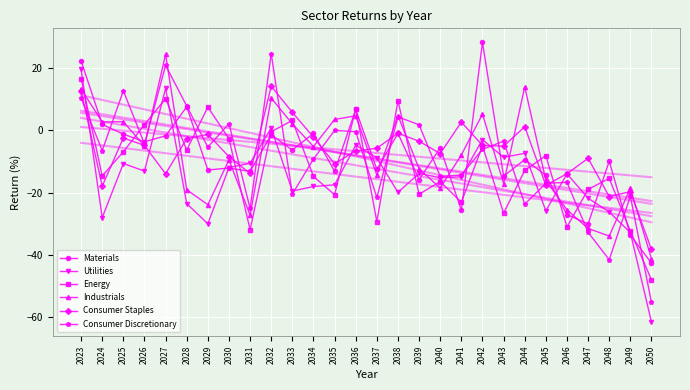

What is the average value of the Consumer Discretionary series?

-9.1